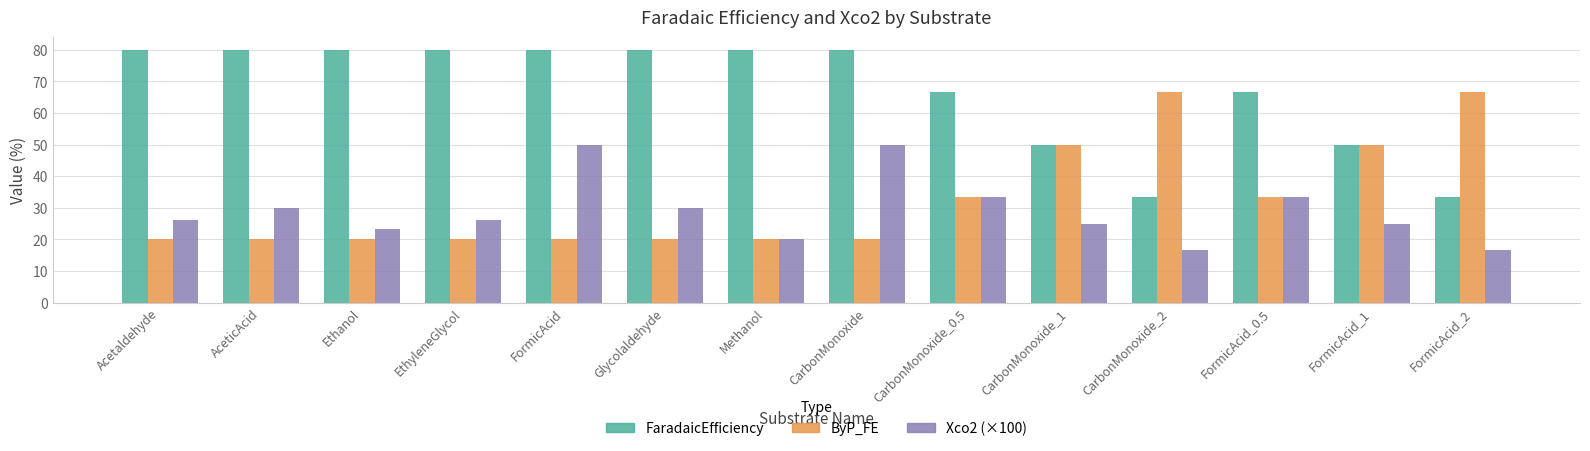

Is it true that Xco2 (×100) equals 22.6 at FormicAcid_0.5?

False